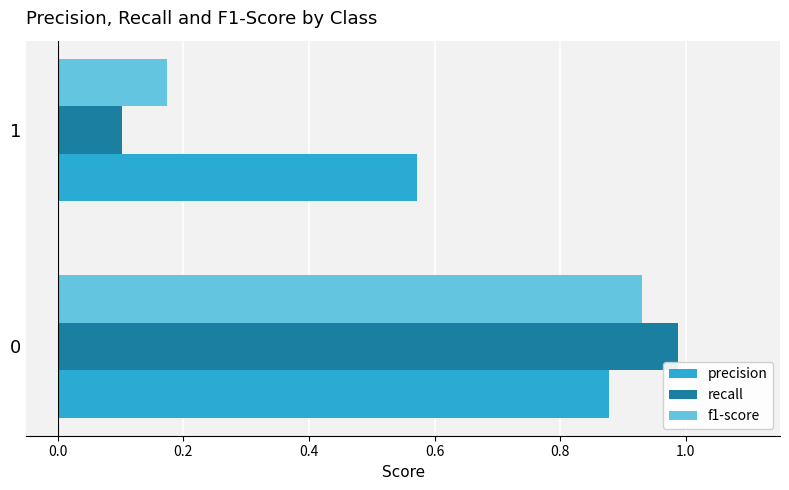

Which series has the widest spread of values?

recall